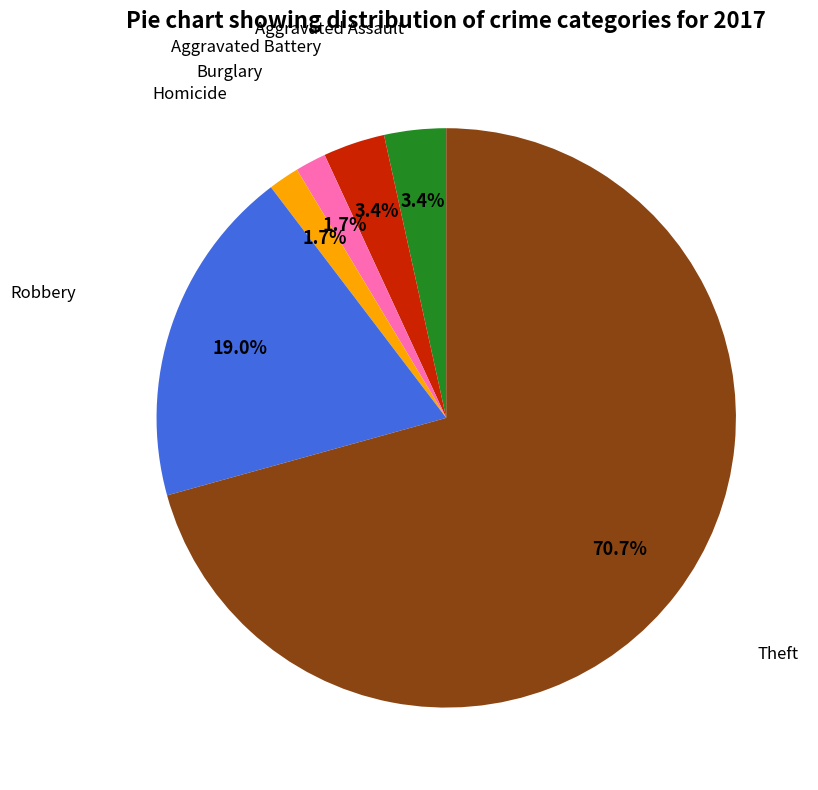

How many segments does this pie chart have?

6